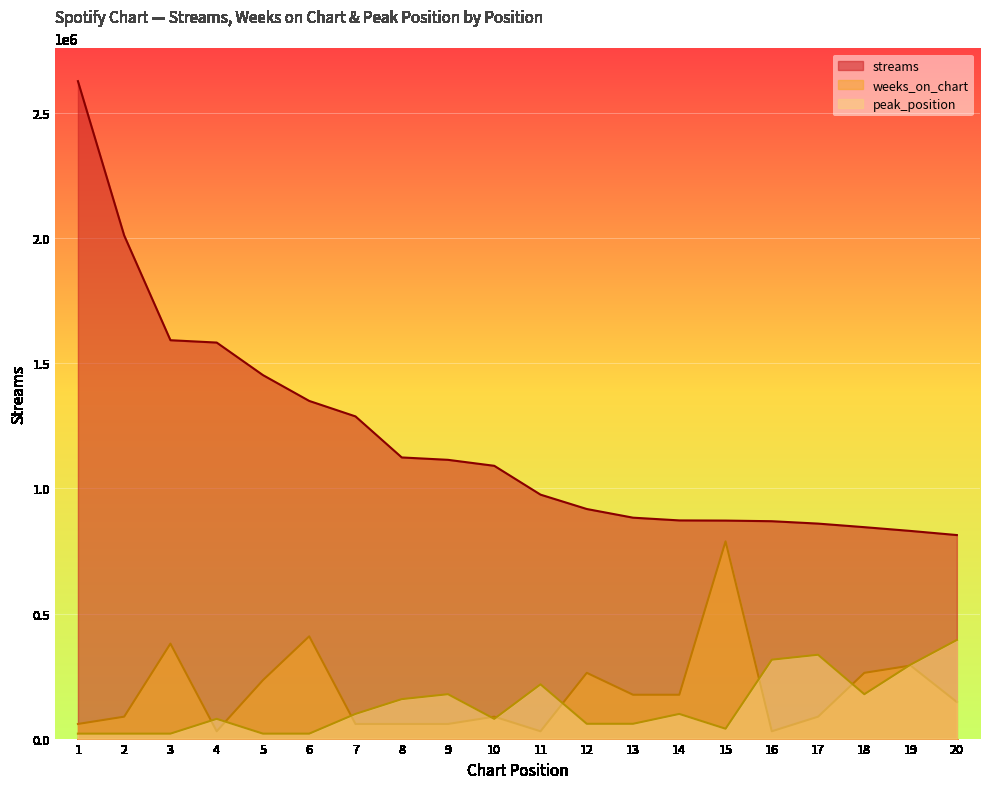

The weeks_on_chart series shows 292074.0 at 19. True or false?

True